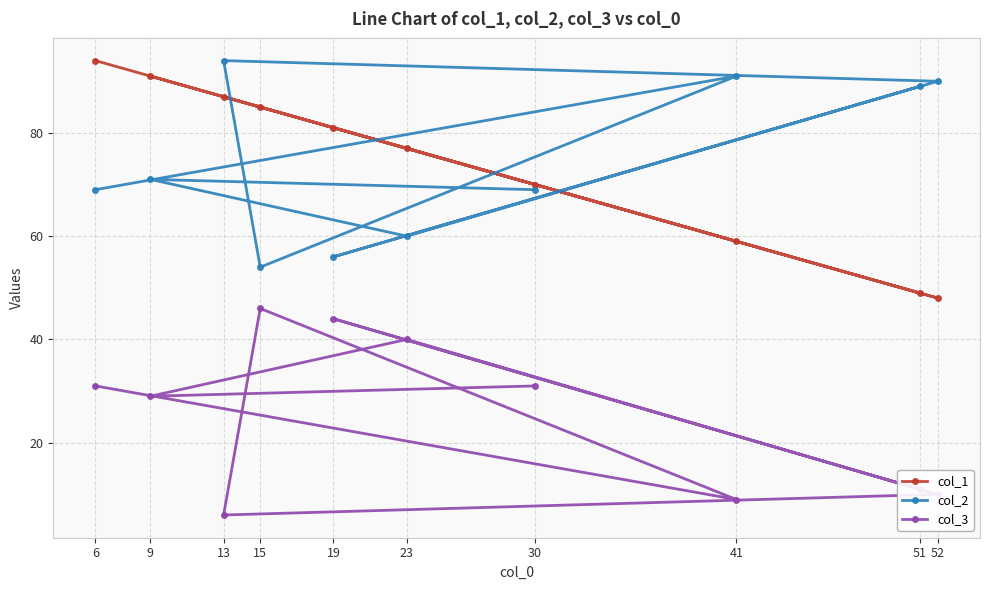

What is the total value across all series at 51?

149